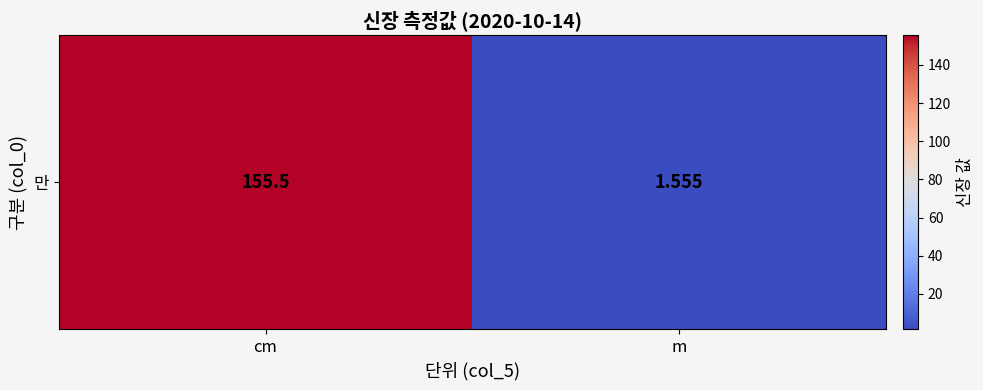

What is the change in value from cm to m?

-153.9